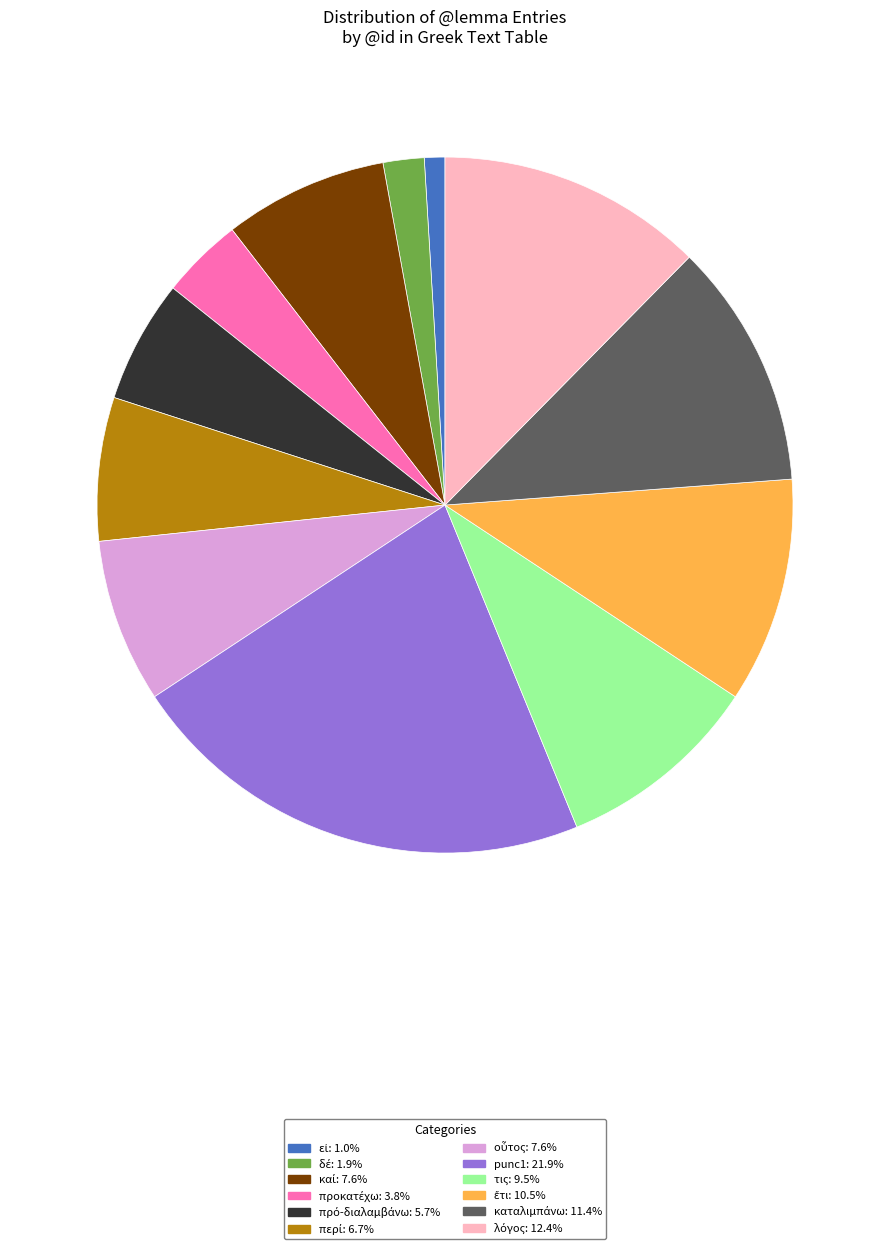

Is there a majority slice in this chart?

No